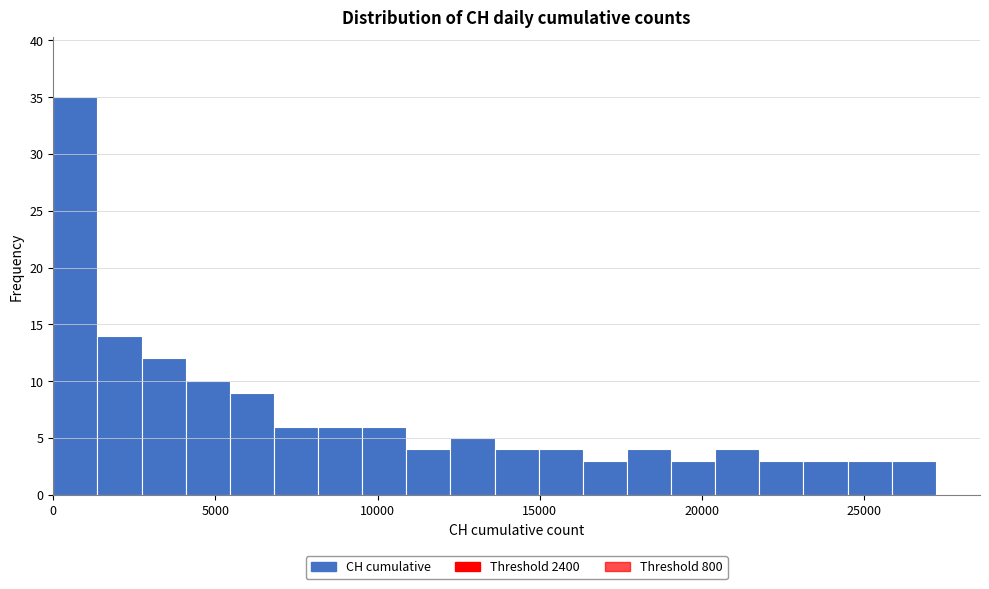

Read against the x-axis, roughly where is the centre of the tallest bar?

500